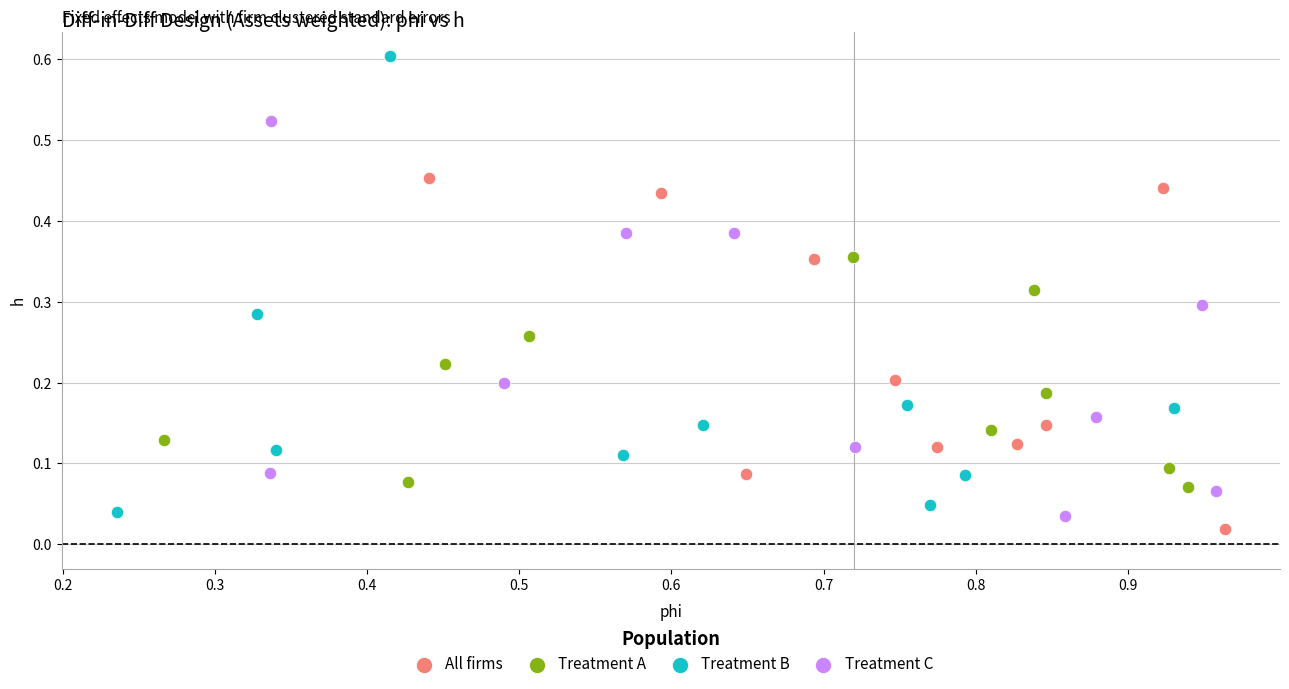

Which series contains the highest Y value?

Treatment B